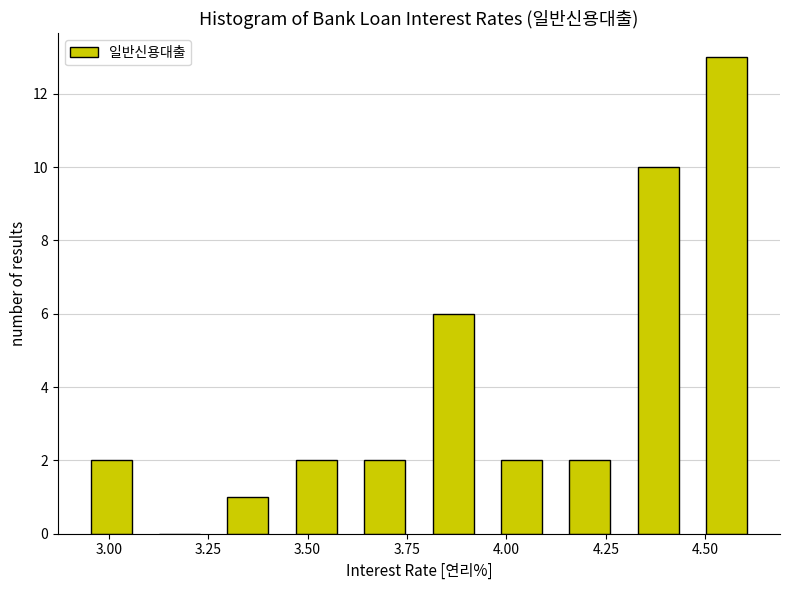

Around what value on the x-axis is the tallest bar? Give the approximate position of its centre, as read against the axis.

4.55